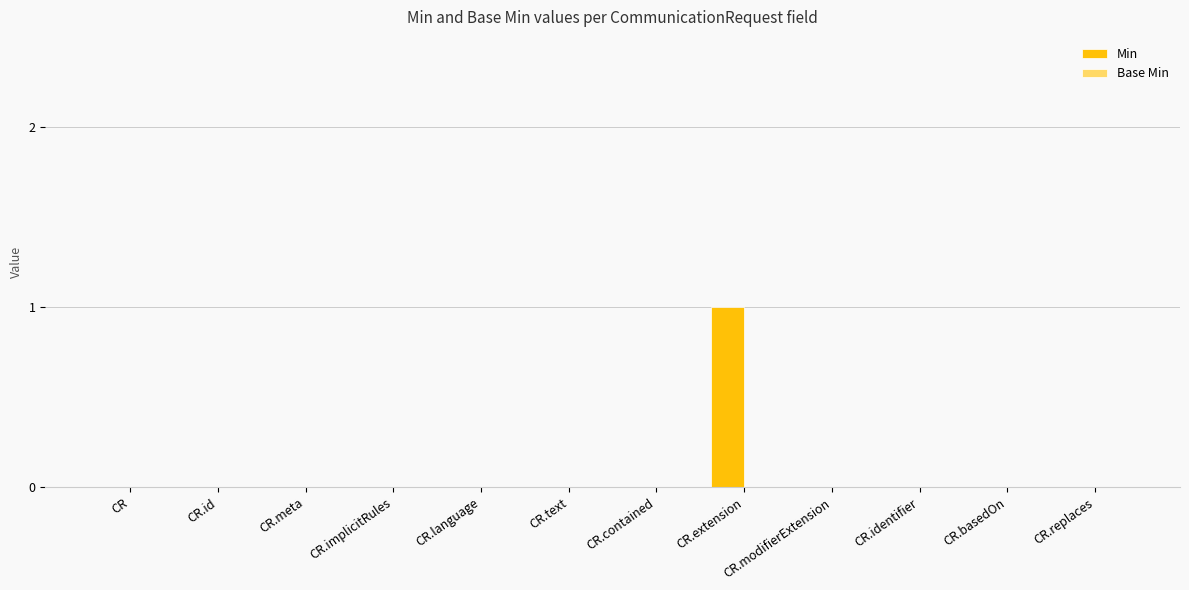

Which category has the highest value across all series?

CR.extension